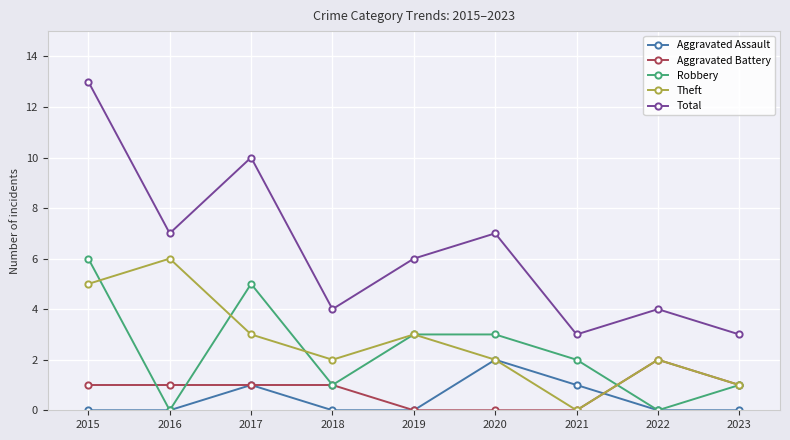

At which category does Total reach its first local valley?

2016